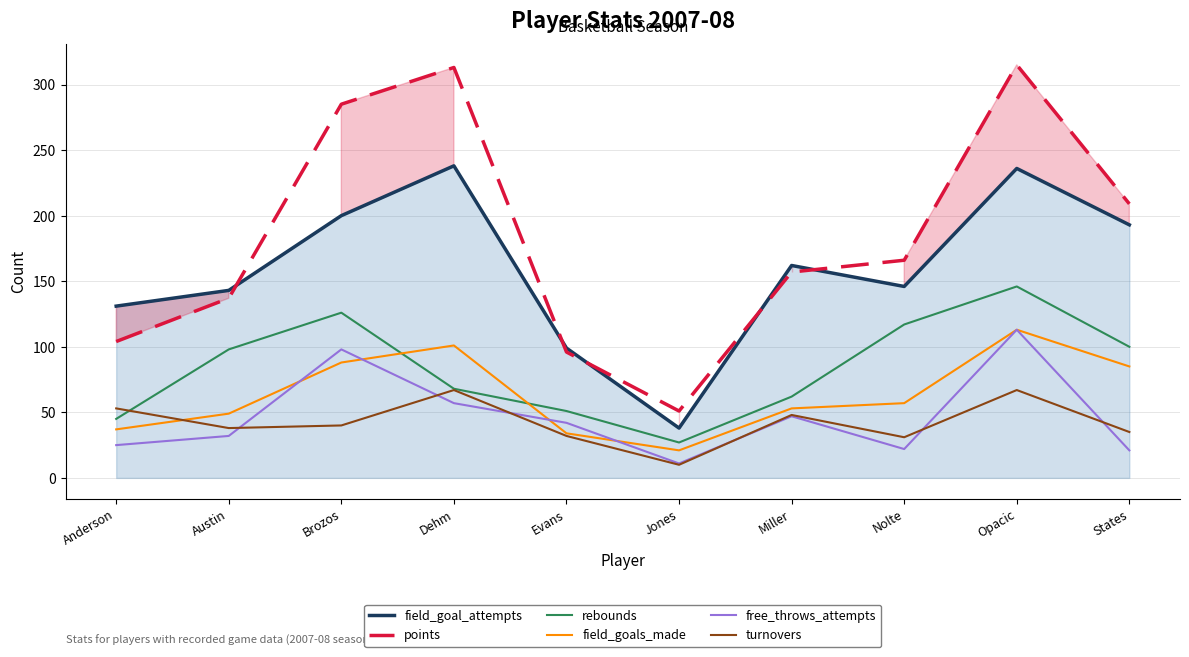

True or false: rebounds and field_goal_attempts cross at least once.

False